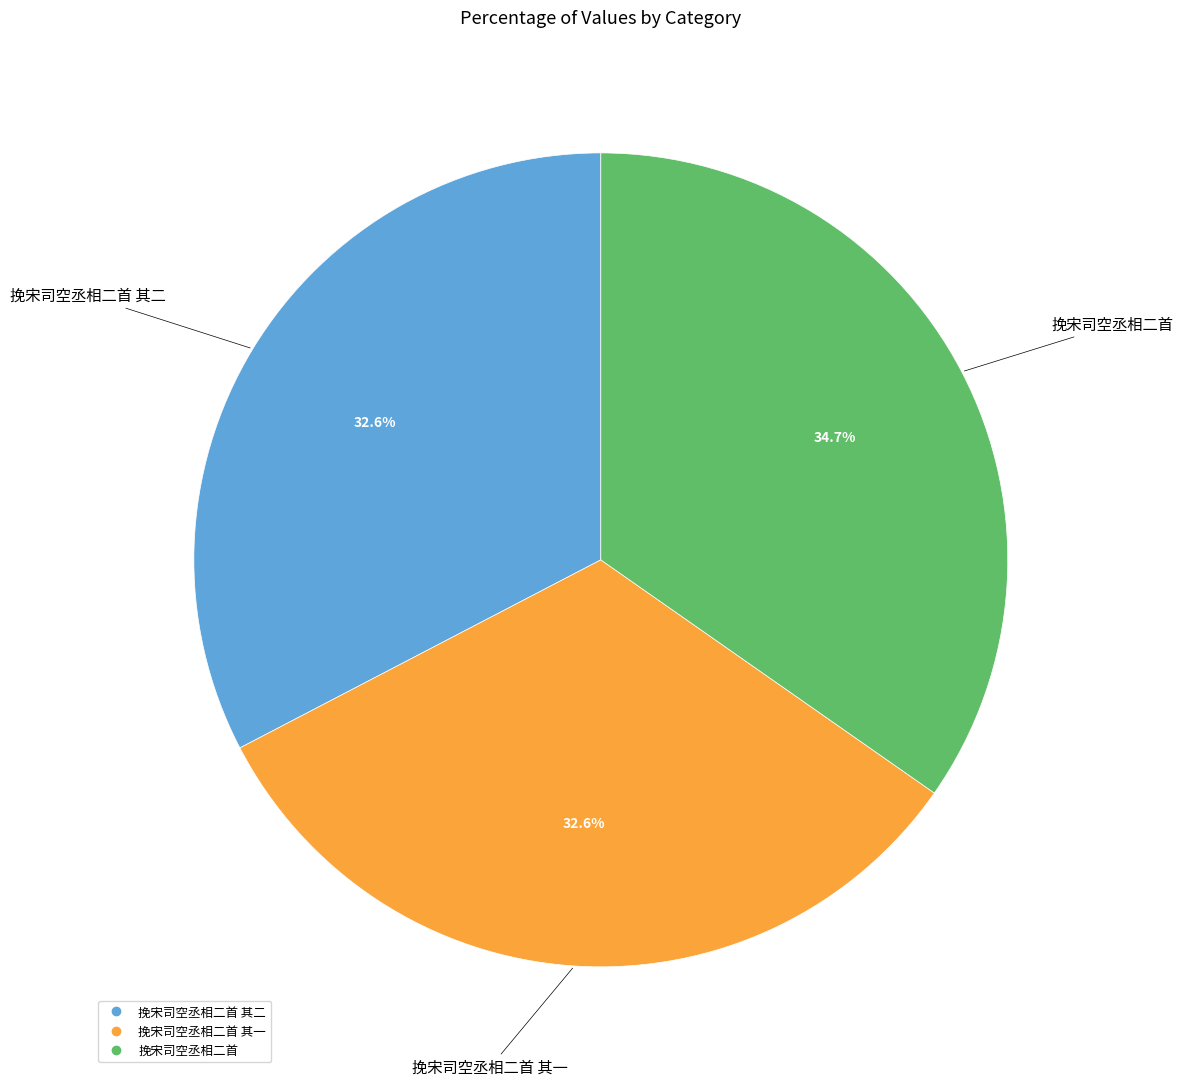

Does any single category account for the majority?

No